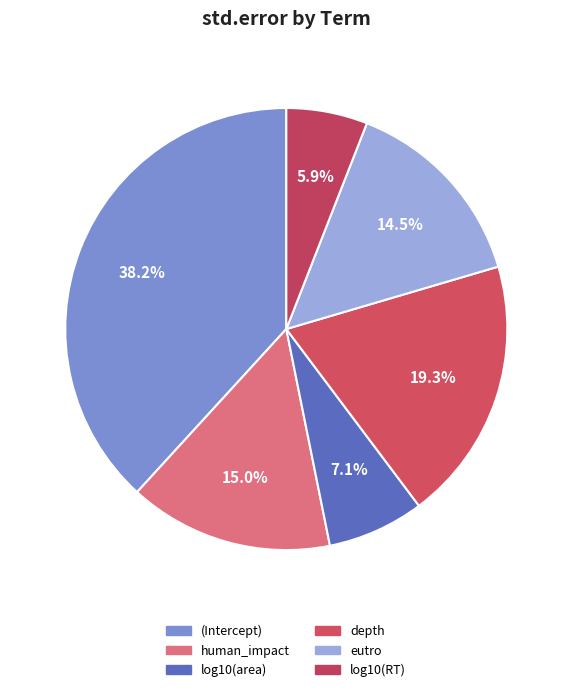

Which category has the smallest portion of the pie?

log10(RT)